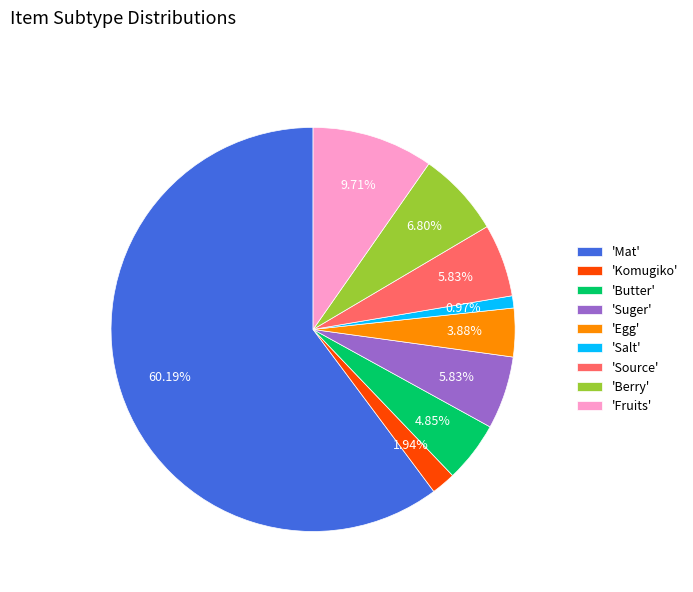

Which slice is the smallest?

'Salt'